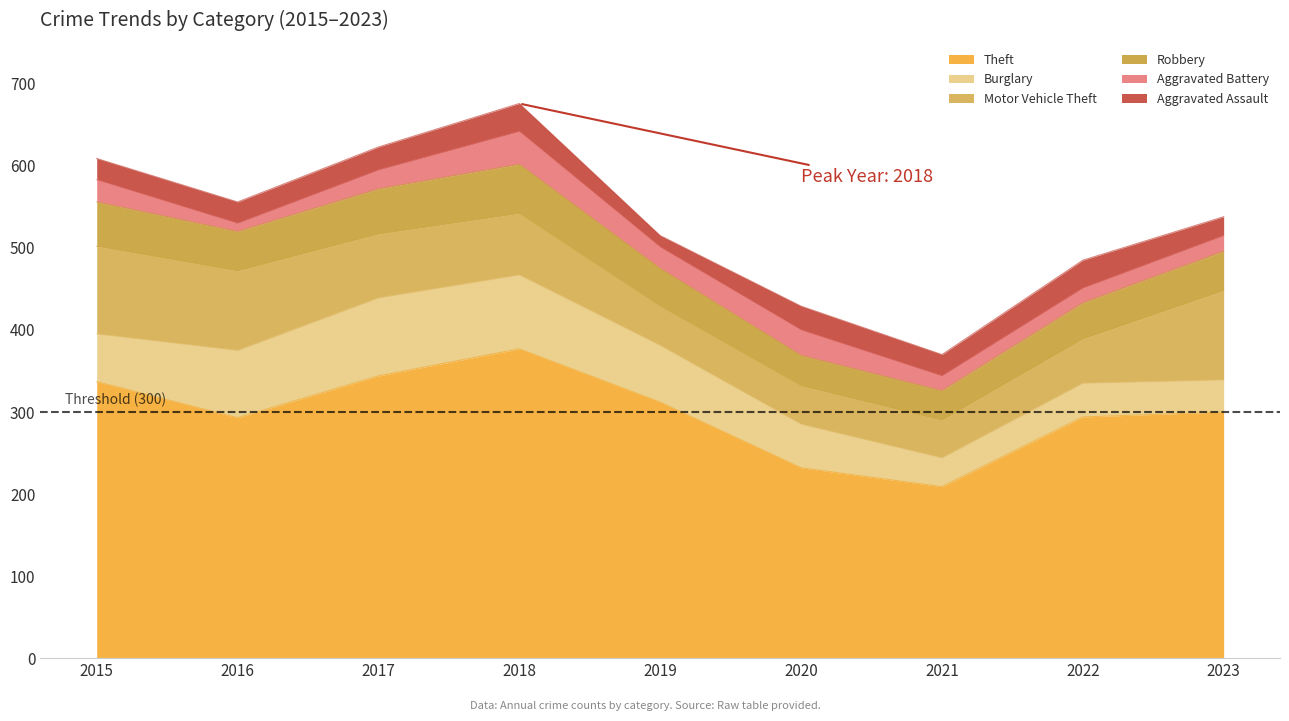

What is the maximum value shown in the chart?

377